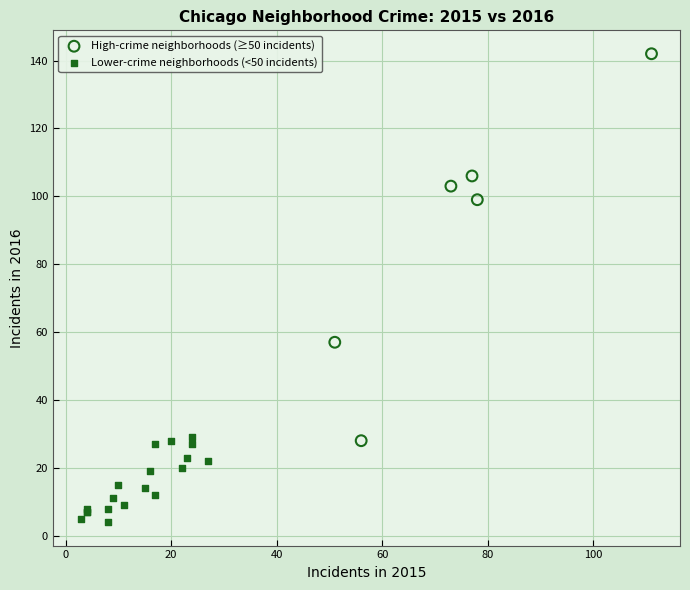

Which series contains the lowest Y value?

Lower-crime neighborhoods (<50 incidents)